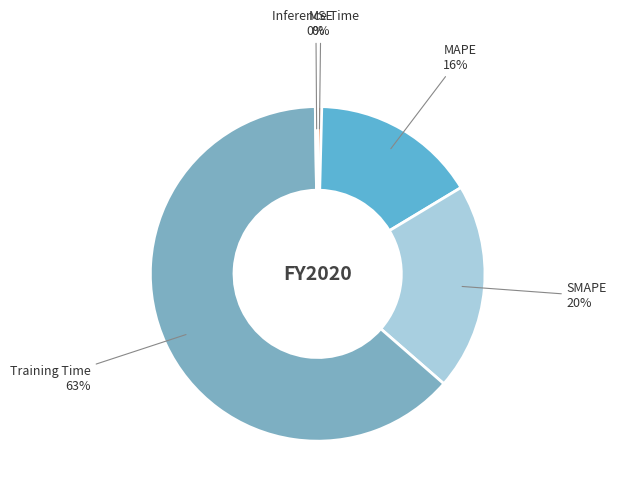

To the nearest percent, what is the average slice percentage?

20%